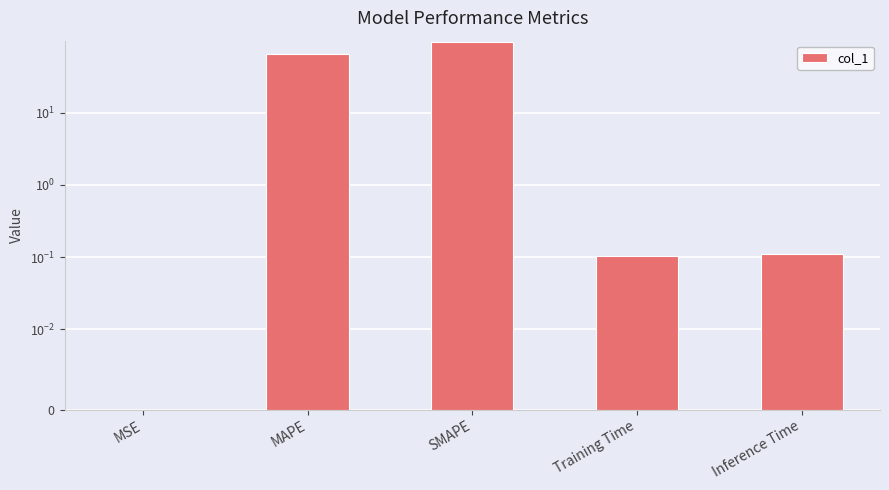

Reading left to right, extract all data points from this chart.

MSE=0.0	MAPE=64.0	SMAPE=94.1	Training Time=0.1	Inference Time=0.1